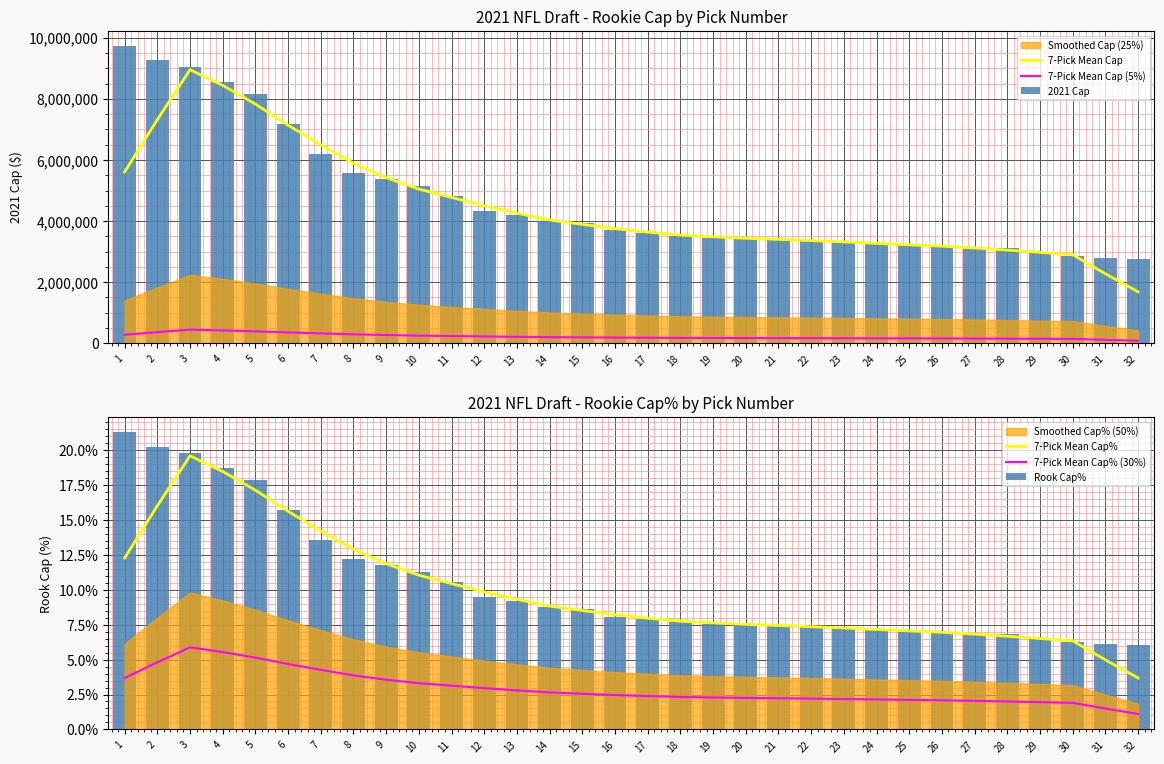

What is the difference between the maximum and minimum values in the 7-Pick Mean Cap% series?

15.9